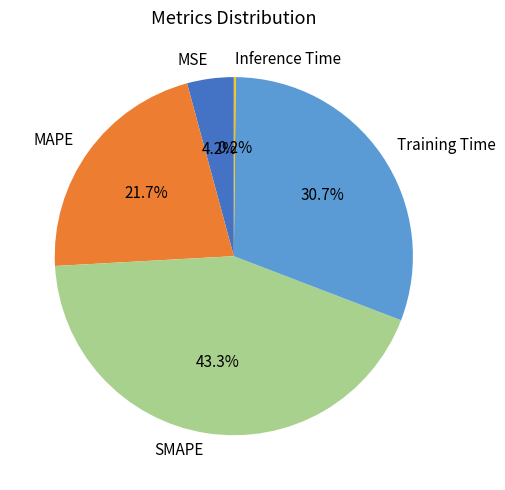

Between MSE and SMAPE, which is larger?

SMAPE